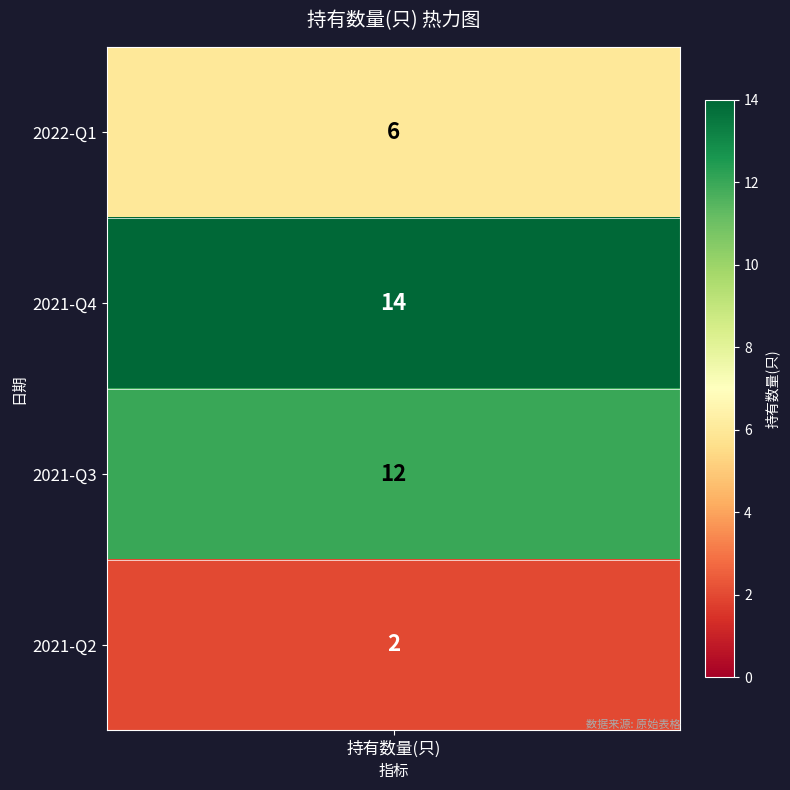

Approximately how many times larger is the value at 2021-Q3 compared to 2021-Q4?

0.9